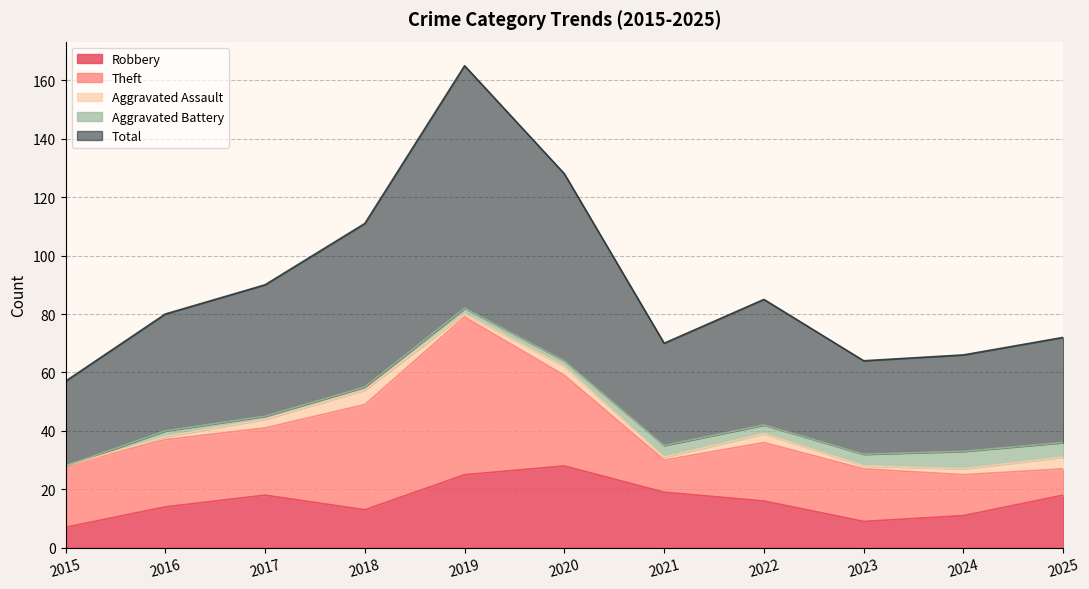

Which series has the largest range (max minus min)?

Total